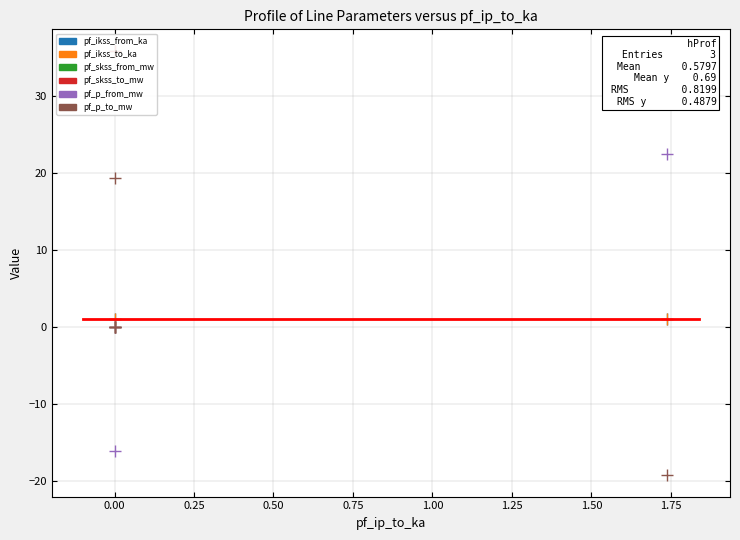

How many data points in pf_p_from_mw are above 0?

1